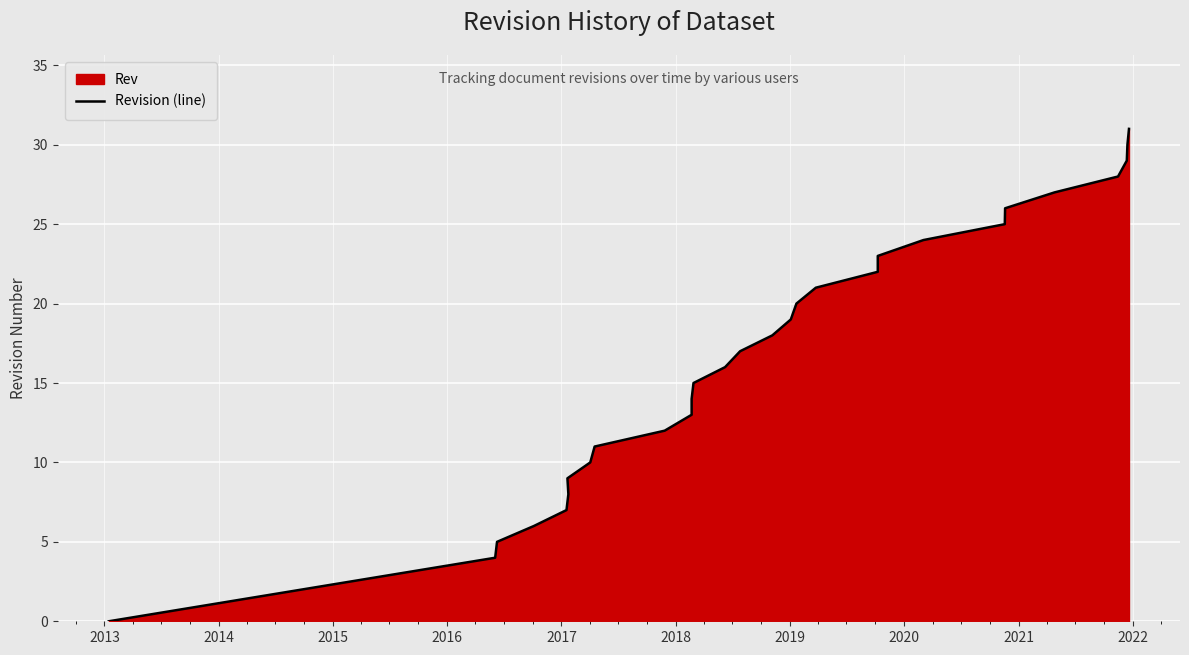

How many data points does each series have?

29